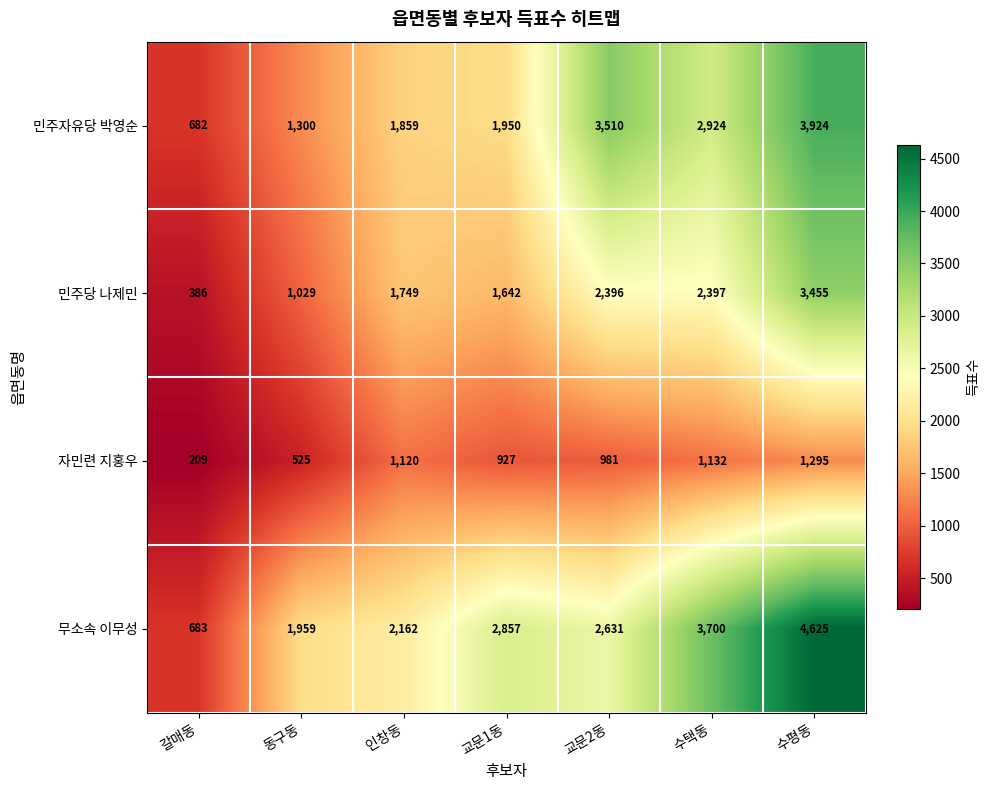

The 자민련 지홍우 series shows 927 at 교문1동. True or false?

True